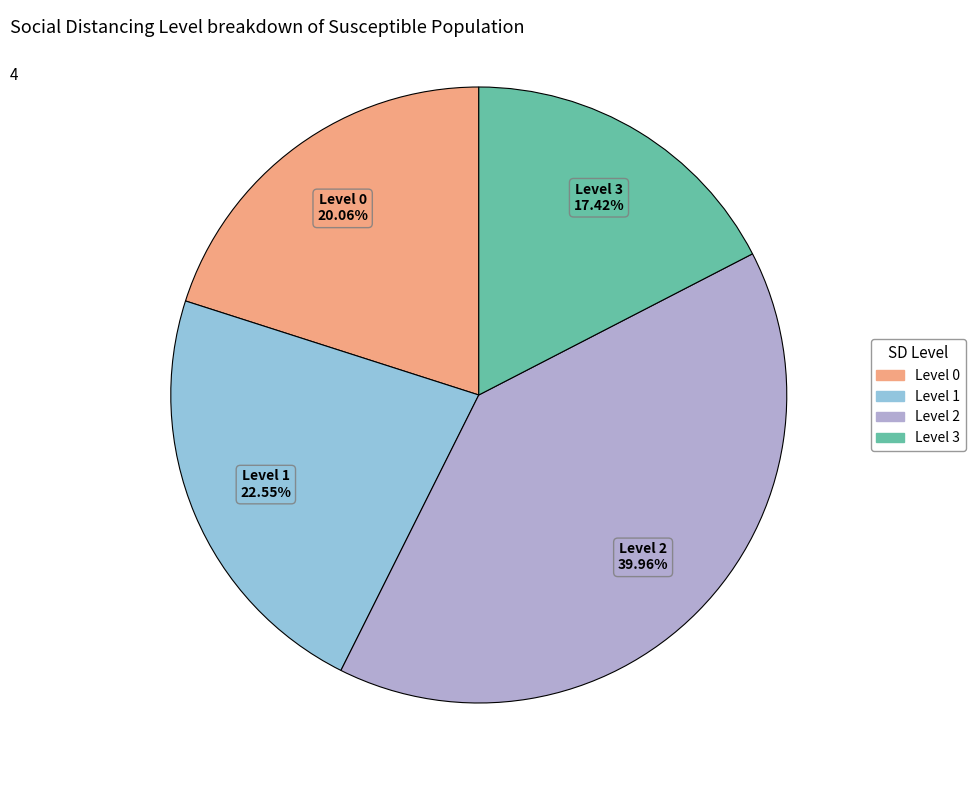

Is there a majority slice in this chart?

No